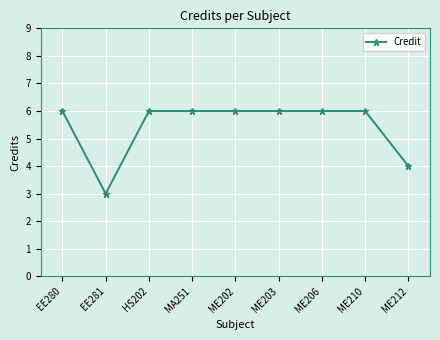

At which category does the data reach its first local valley?

EE281